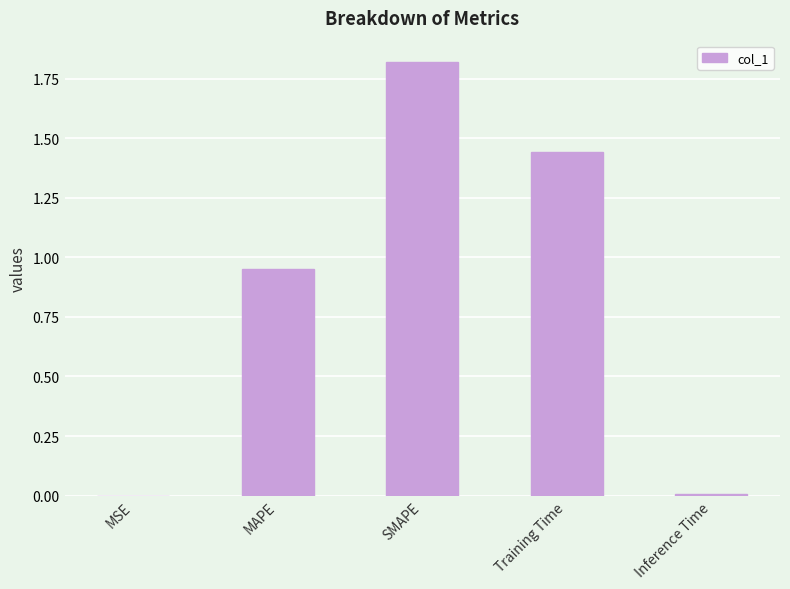

True or false: the data shows 0.0 at MSE.

True